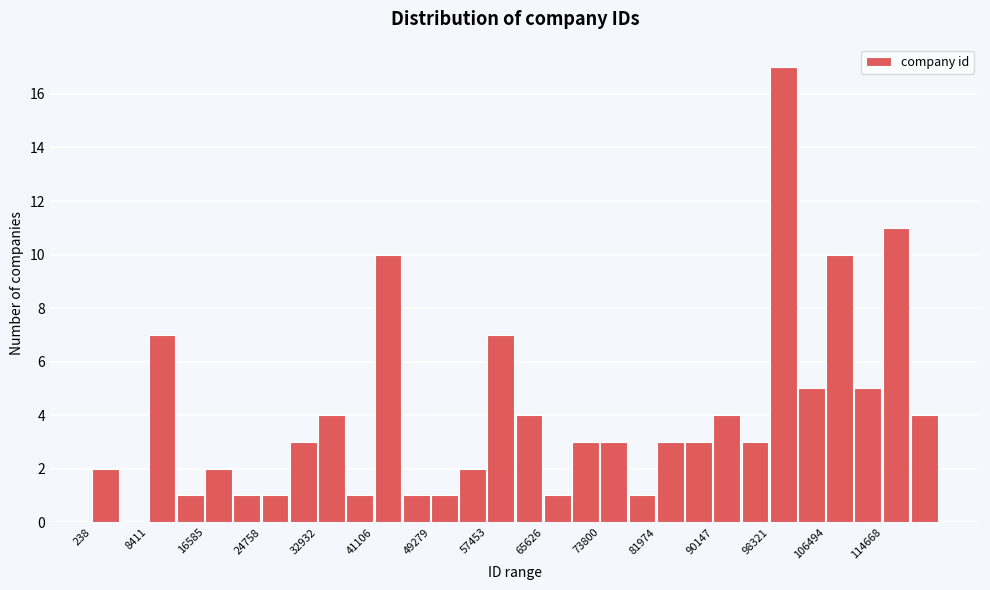

Reading left to right, list every bar in this chart as the range it spans on the x-axis followed by its height. Neither the bar edges nor the heights are printed on the chart, so give them approximately, as read against the axes.

0 to 4000: 2
4000 to 8000: 0
8000 to 12000: 7
12000 to 17000: 1
17000 to 21000: 2
21000 to 25000: 1
25000 to 29000: 1
29000 to 33000: 3
33000 to 37000: 4
37000 to 41000: 1
41000 to 45000: 10
45000 to 49000: 1
49000 to 53000: 1
53000 to 57000: 2
57000 to 62000: 7
62000 to 66000: 4
66000 to 70000: 1
70000 to 74000: 3
74000 to 78000: 3
78000 to 82000: 1
82000 to 86000: 3
86000 to 90000: 3
90000 to 94000: 4
94000 to 98000: 3
98000 to 102000: 17
102000 to 106000: 5
106000 to 111000: 10
111000 to 115000: 5
115000 to 119000: 11
119000 to 123000: 4